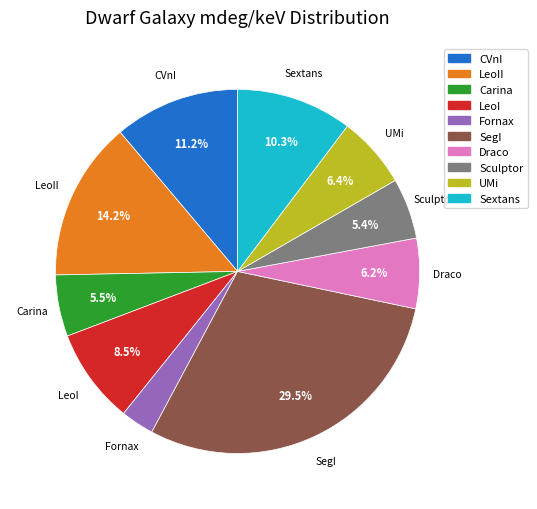

Is there a majority slice in this chart?

No